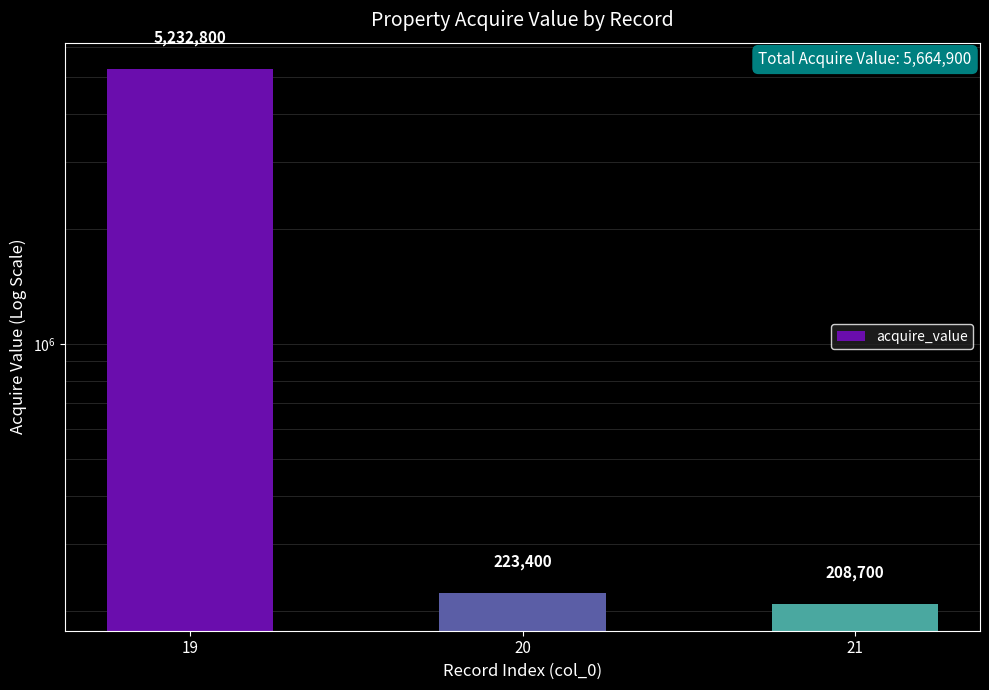

Reading left to right, list all the values displayed in this chart.

19=5232800	20=223400	21=208700